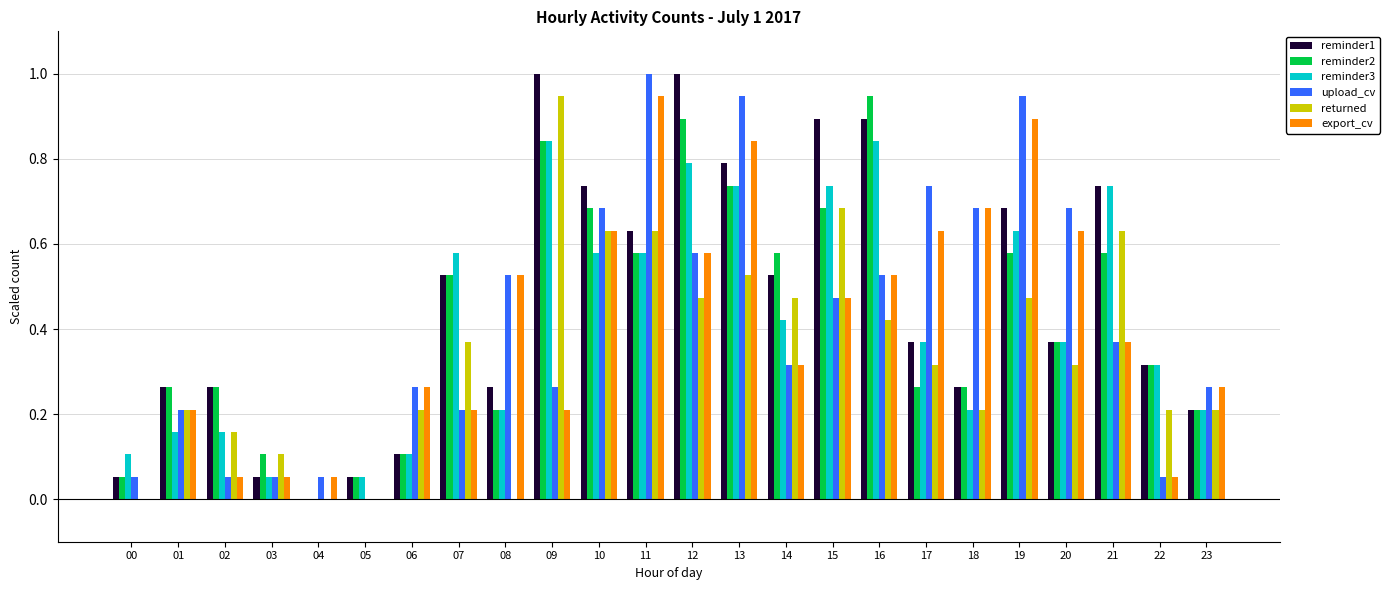

Does the chart contain stacked bars?

No